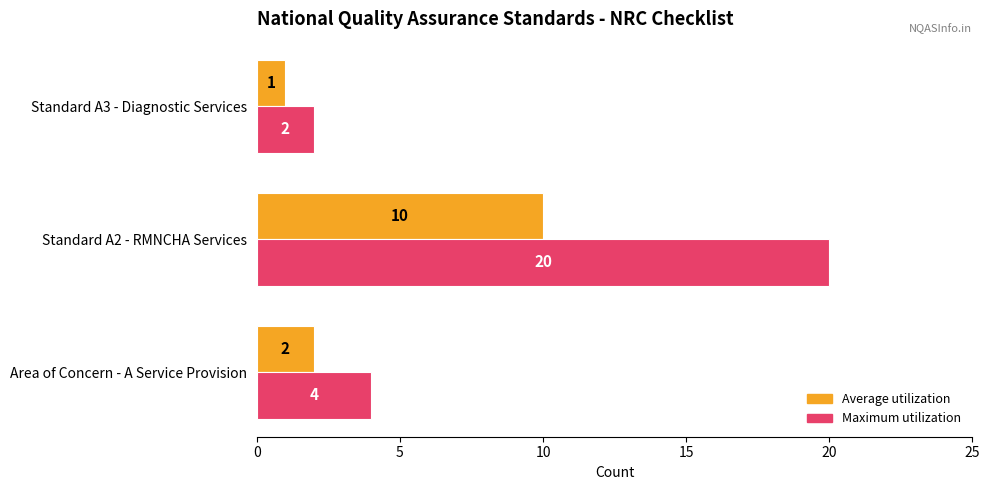

Which series has the largest total across all categories?

Maximum utilization